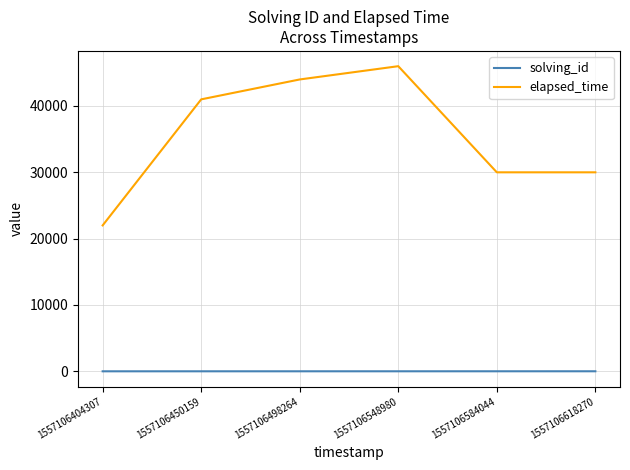

Which series has the largest total across all categories?

elapsed_time